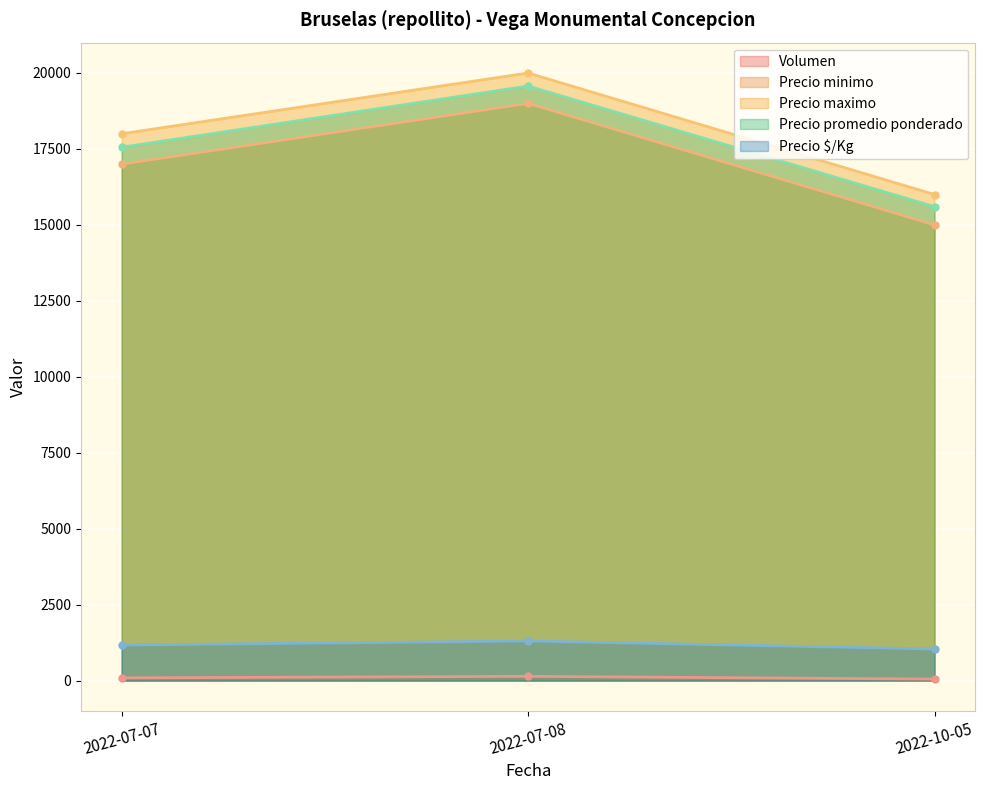

What is the total value across all series at 2022-07-07?

53816